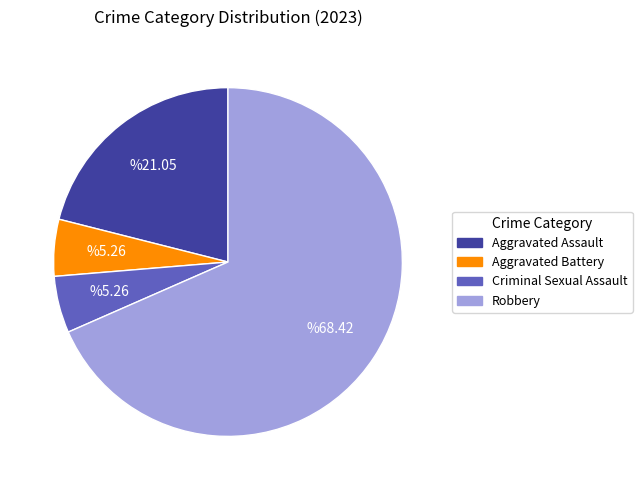

Do Robbery and Criminal Sexual Assault together represent more than half of the pie?

Yes